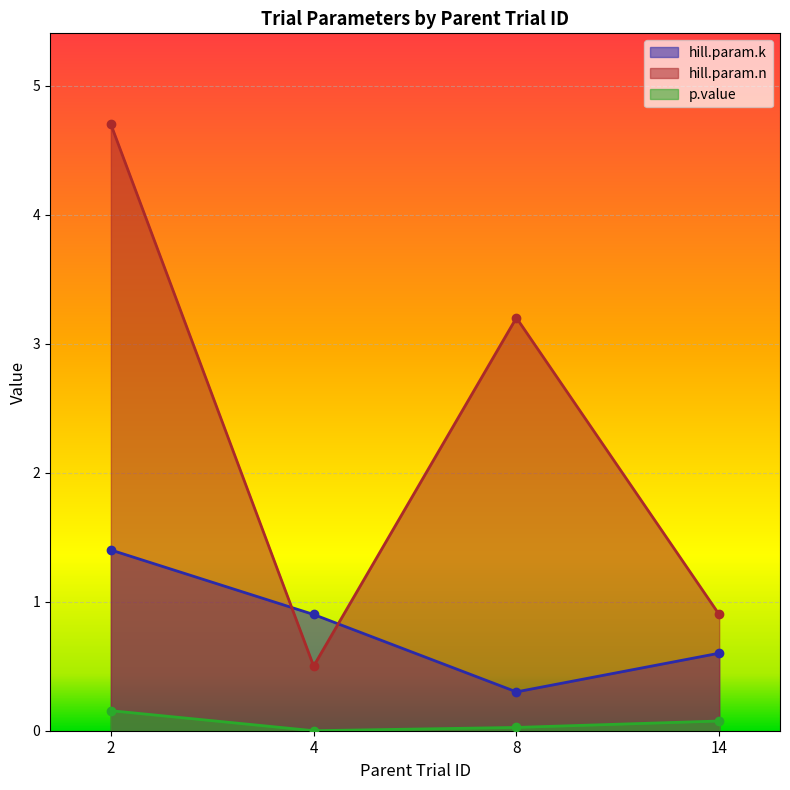

Reading right to left, list all the values displayed in this chart.

hill.param.k: 14=0.6	8=0.3	4=0.9	2=1.4
hill.param.n: 14=0.9	8=3.2	4=0.5	2=4.7
p.value: 14=0.1	8=0.0	4=0.0	2=0.2